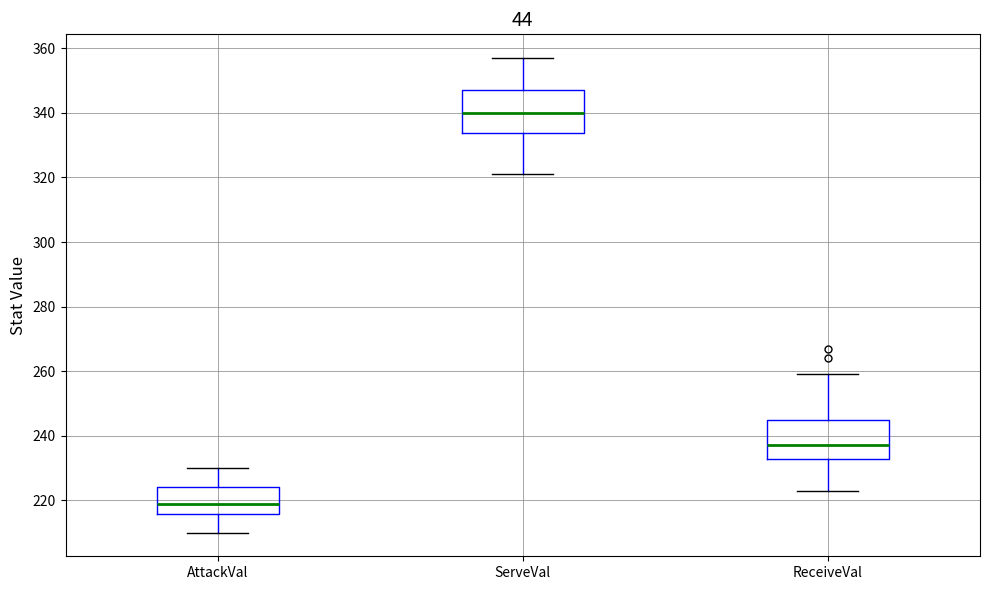

Reading left to right, transcribe this box plot: for each box, give where its median line is, the range the box spans, and where its two whiskers end, as read against the y-axis. The values are not printed on the chart, so give them approximately, as read against the axis.

AttackVal: median 220, box 216 to 224, whiskers 210 to 230
ServeVal: median 340, box 334 to 348, whiskers 322 to 358
ReceiveVal: median 238, box 232 to 246, whiskers 224 to 260